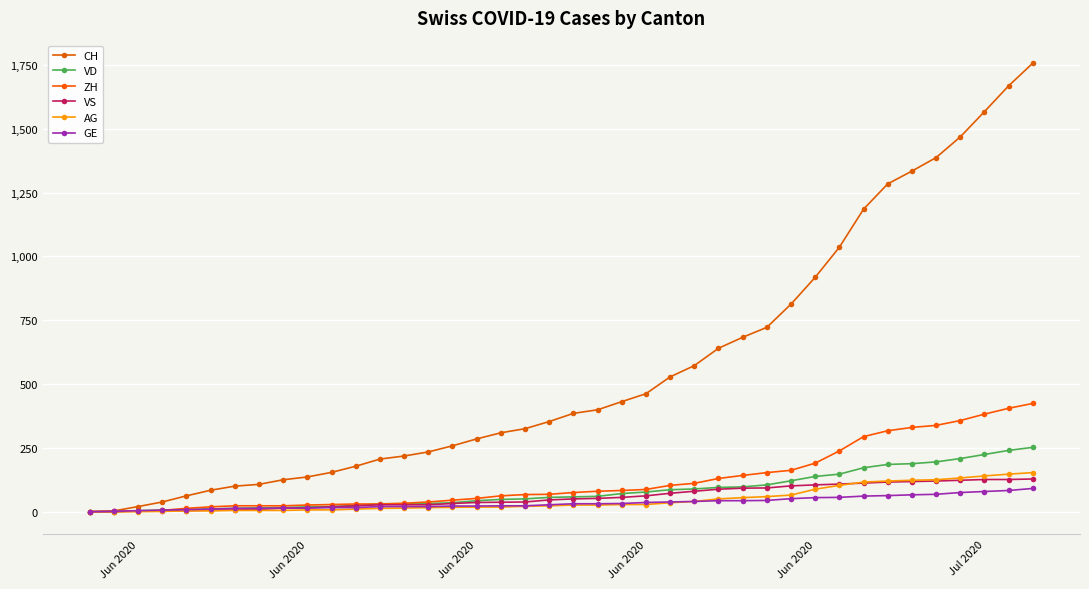

How many lines are shown in the chart?

6